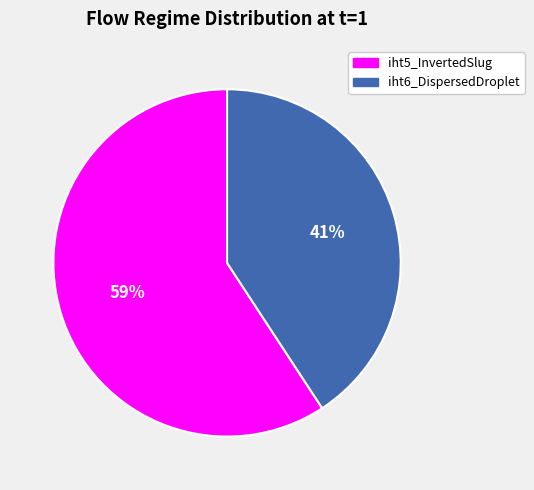

Rank the categories by value from highest to lowest.

iht5_InvertedSlug, iht6_DispersedDroplet